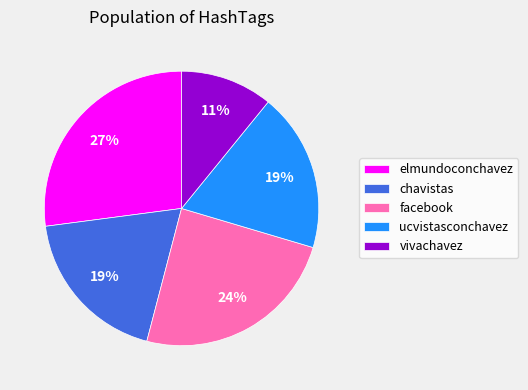

What percentage is the vivachavez slice, to the nearest percent?

11%